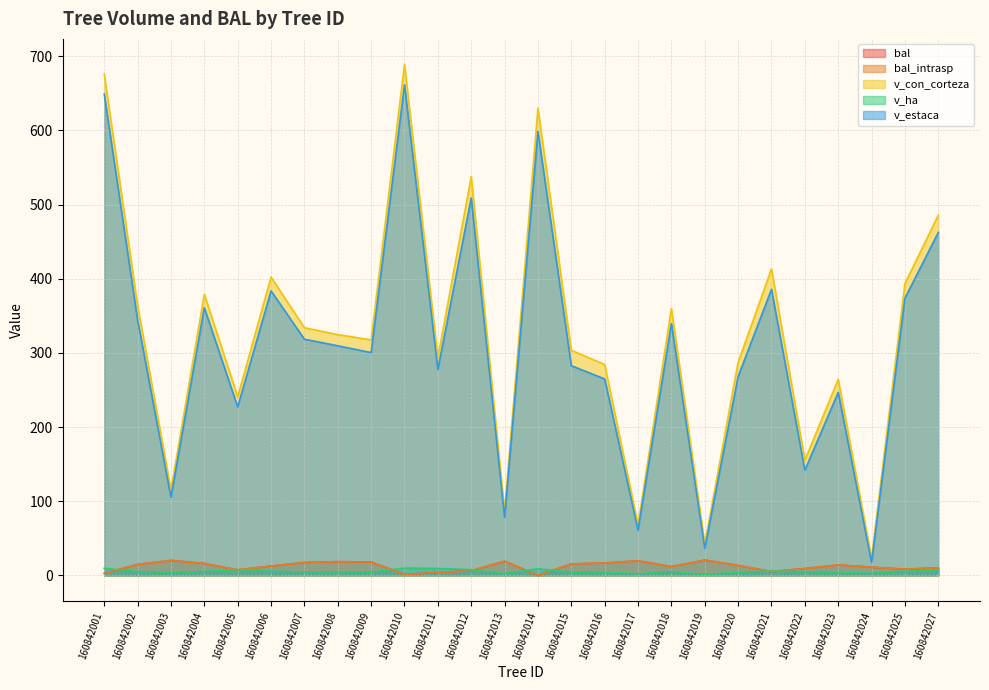

What is the difference between the maximum and minimum values in the v_estaca series?

644.1